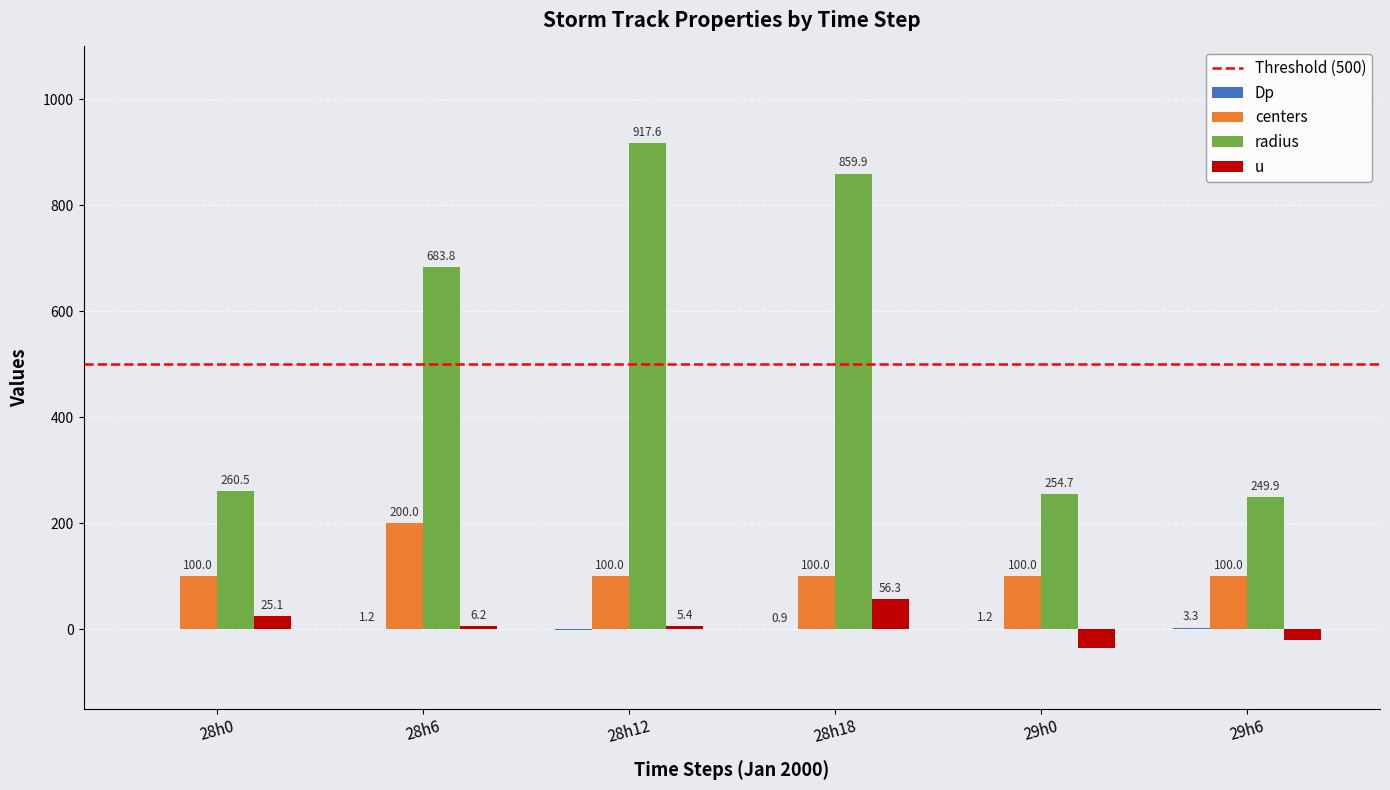

Which series has the largest total across all categories?

radius